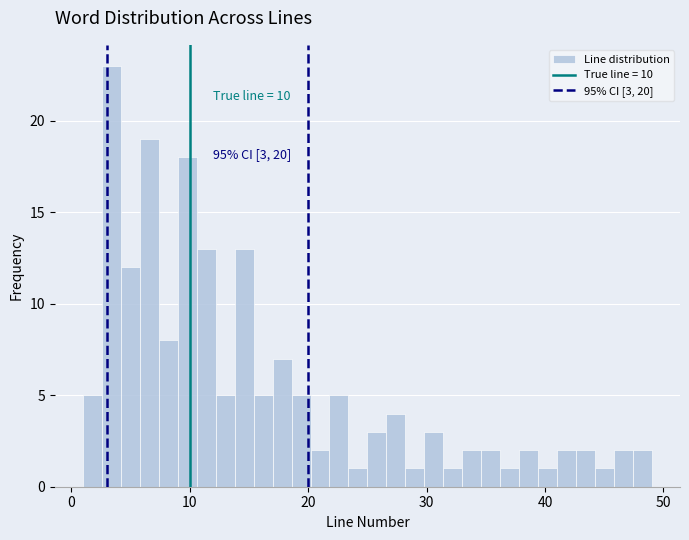

Read against the x-axis, roughly where is the centre of the tallest bar?

3